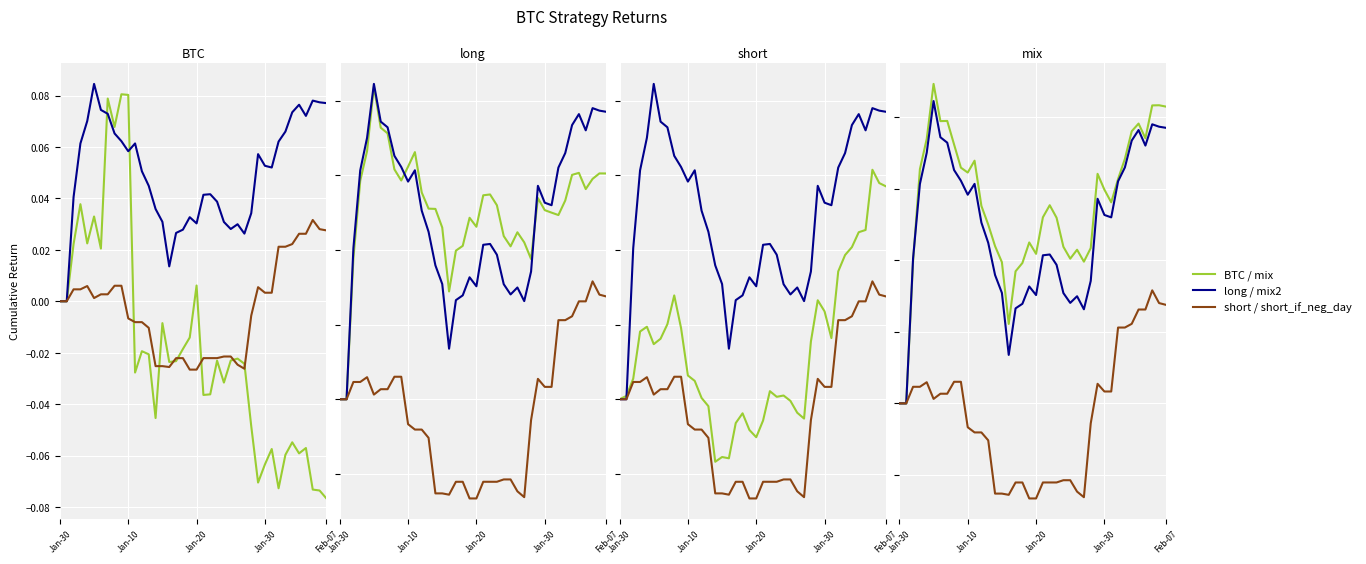

How many data points does each series have?

40